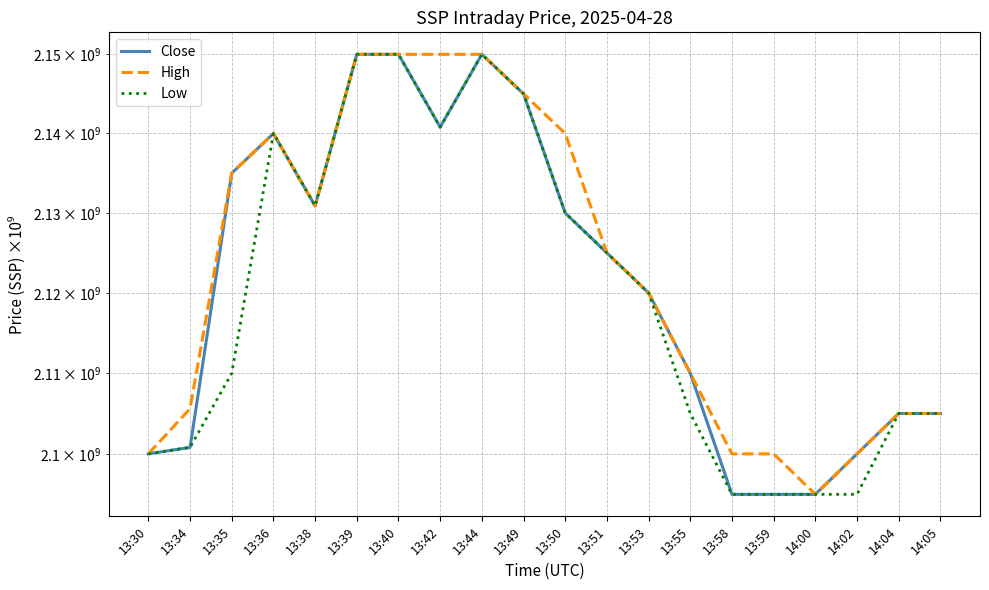

How many lines are shown in the chart?

3